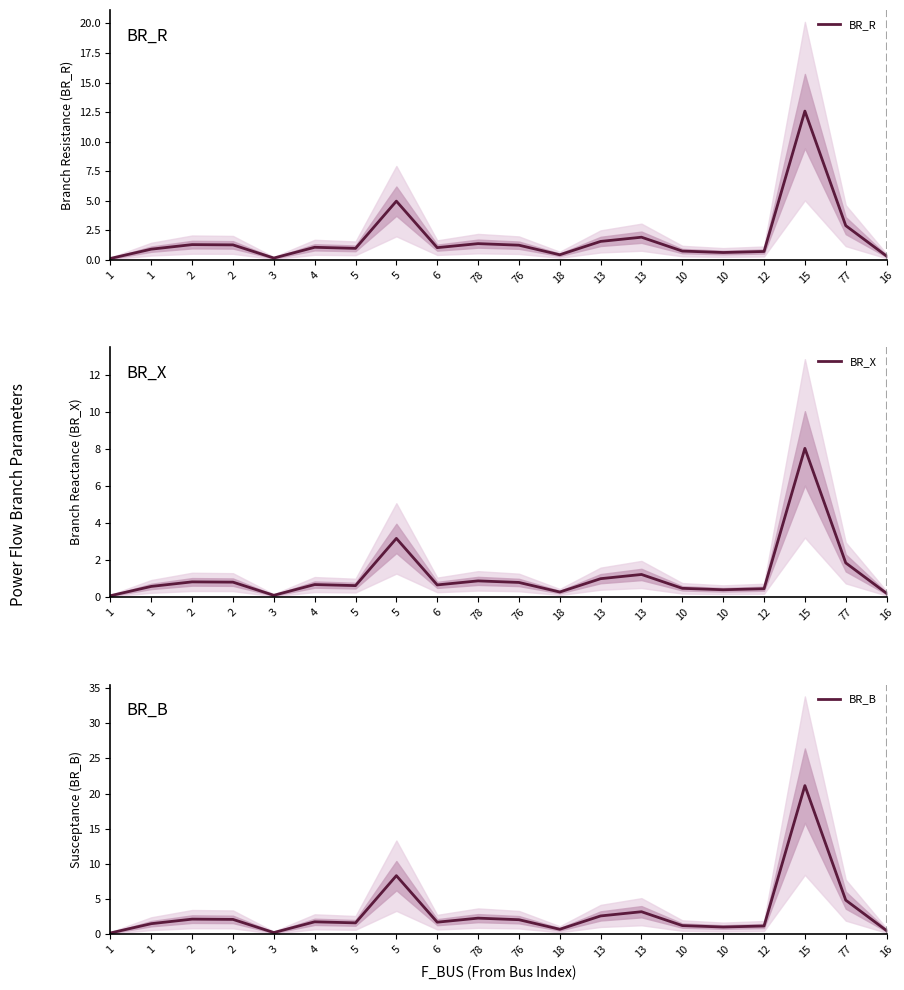

True or false: BR_X has a value of 0.4 at 2.

False